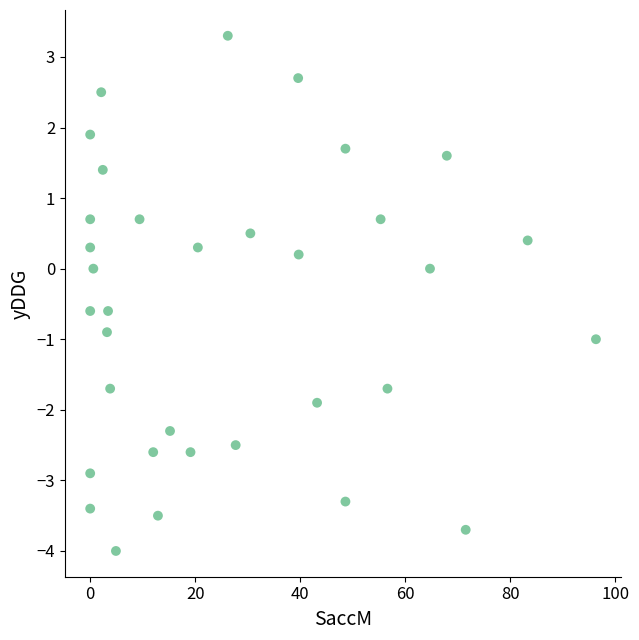

What is the range of X values (max minus min)?

96.3